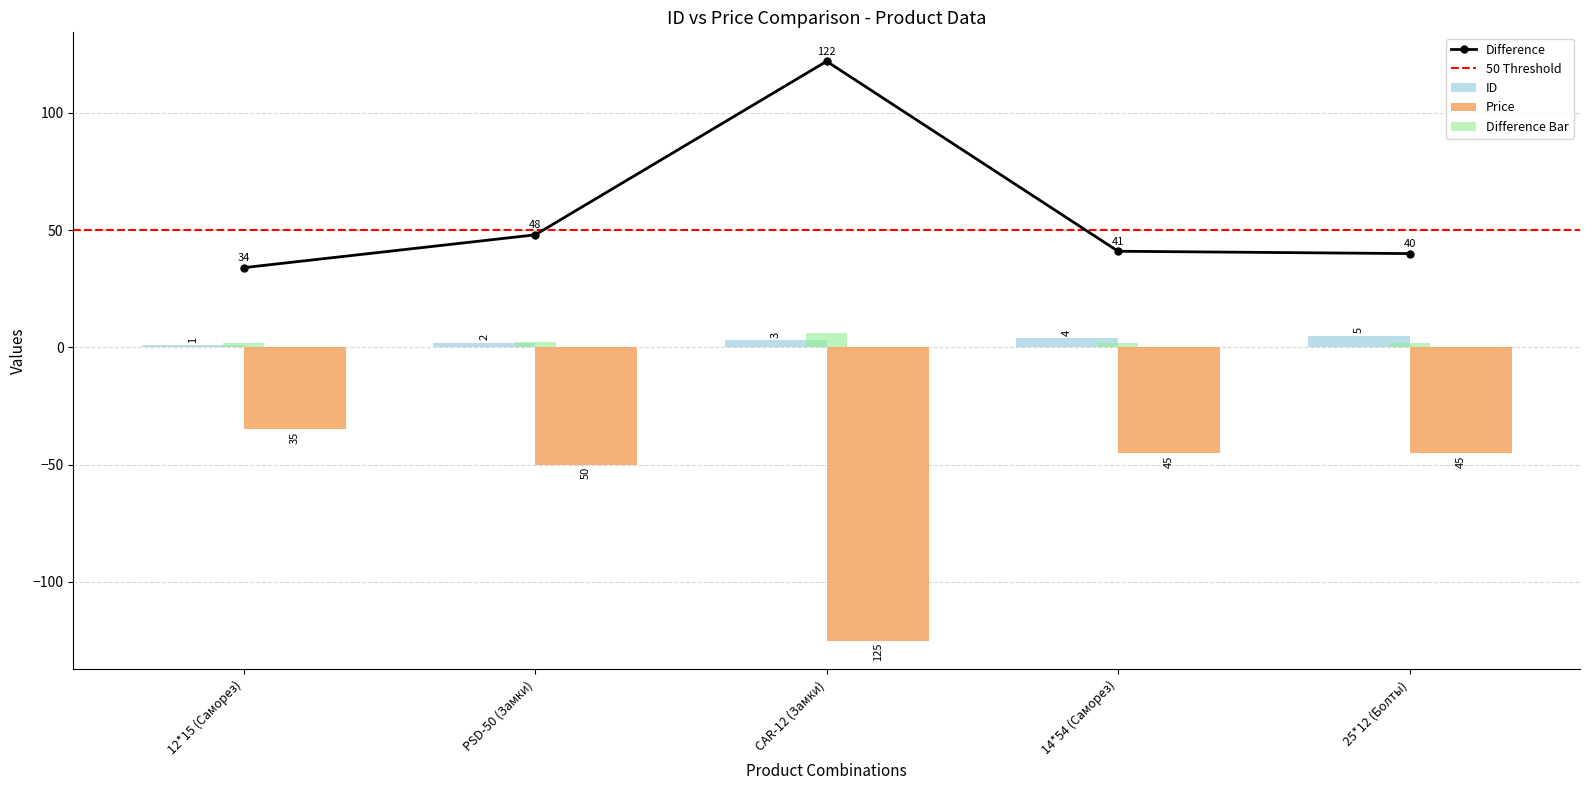

What is the sum of the Price values at 25*12 (Болты) and 12*15 (Саморез)?

-80